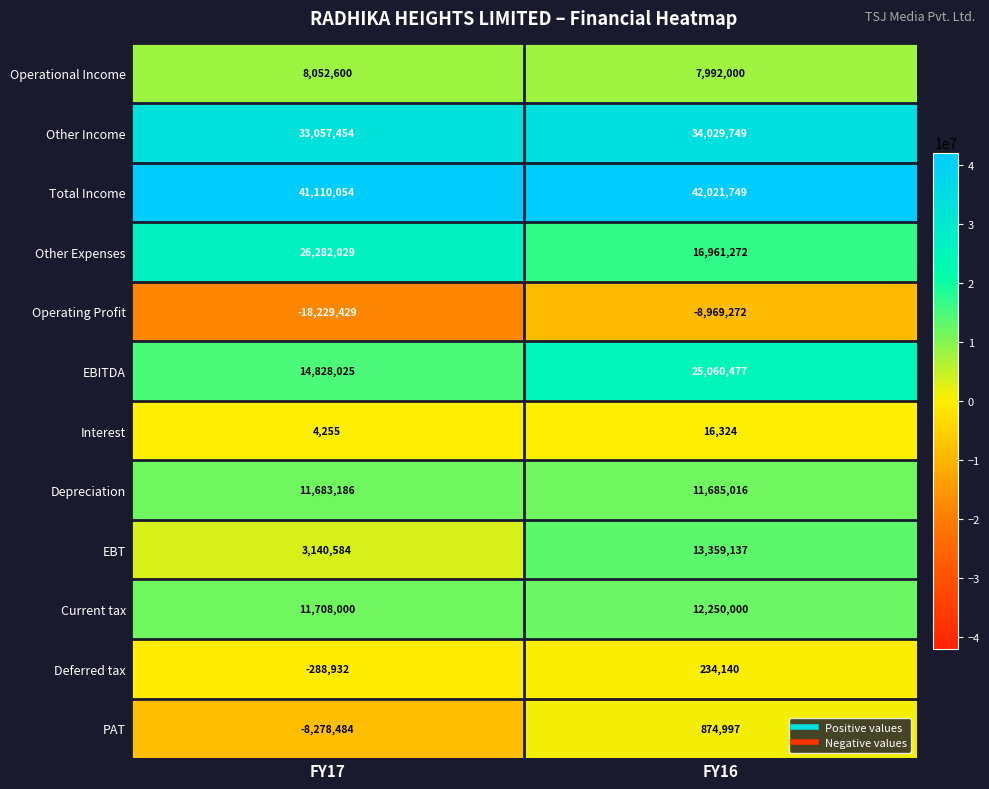

What is the sum of the PAT values at FY17 and FY16?

-7403487